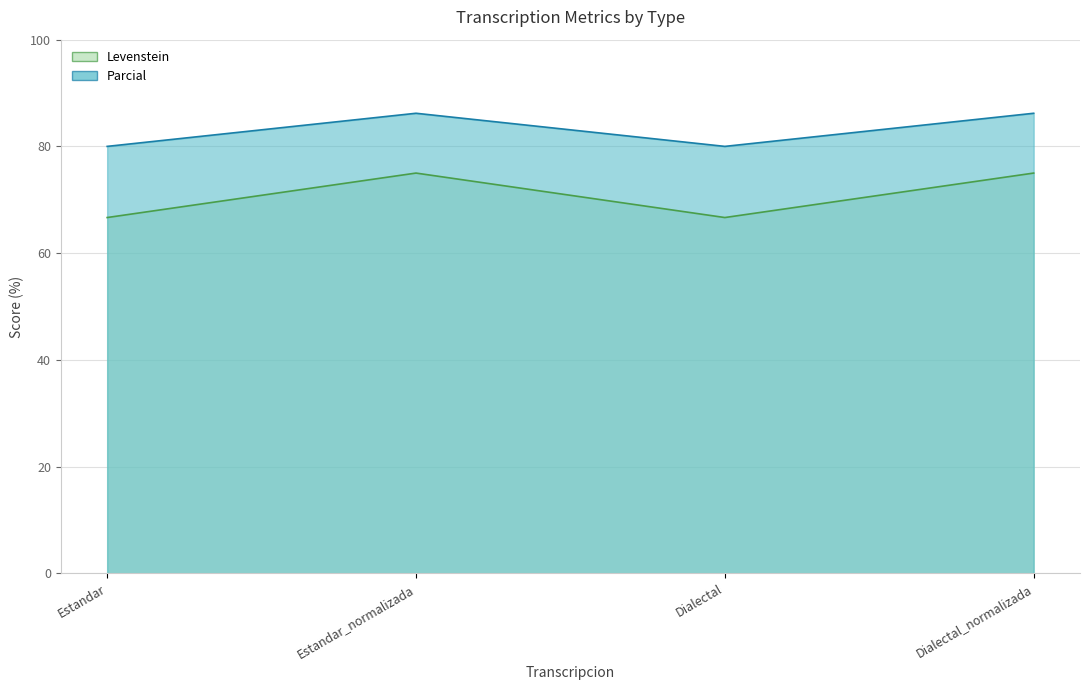

Does the chart display data point markers on the line(s)?

No